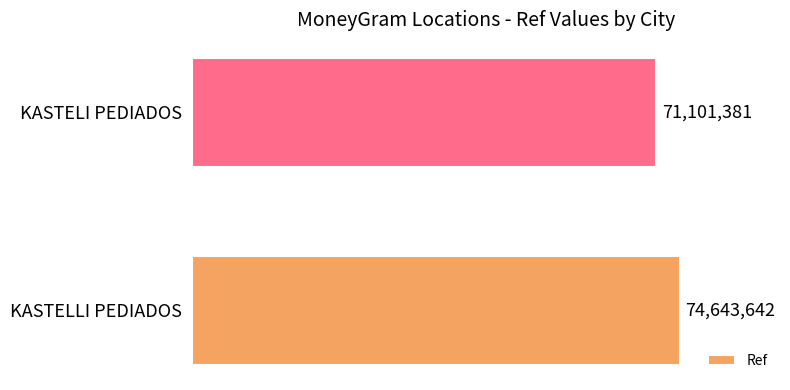

How many bars are there in total?

2